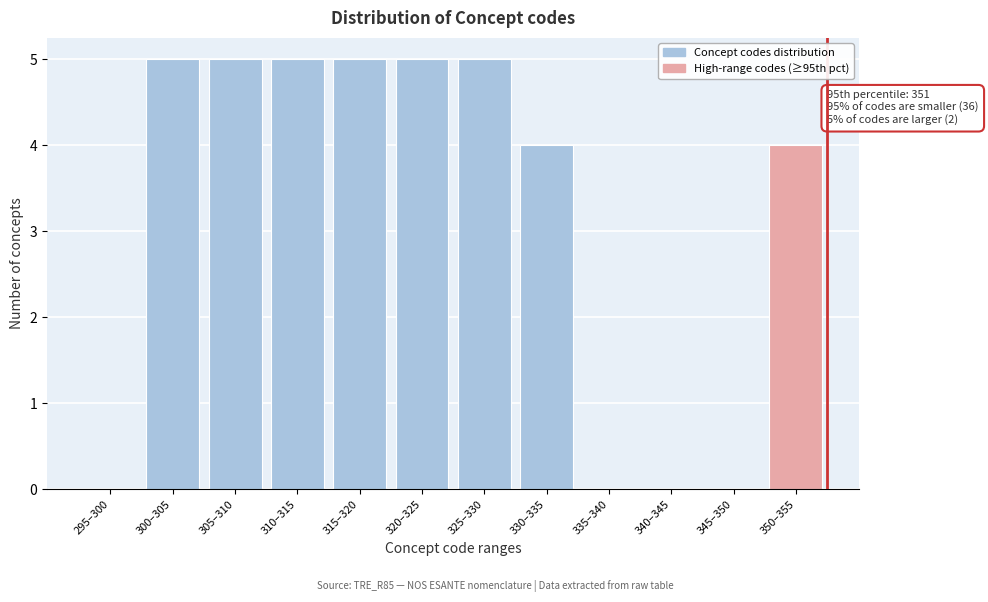

Reading left to right, transcribe all the data shown in this chart.

295–300=0	300–305=5	305–310=5	310–315=5	315–320=5	320–325=5	325–330=5	330–335=4	335–340=0	340–345=0	345–350=0	350–355=4